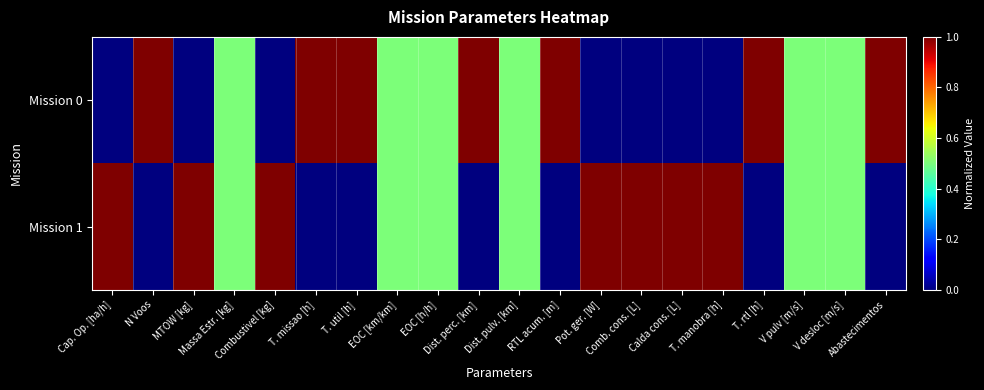

Which series changed the most between EOC [km/km] and Pot. ger. [W]?

Mission 0